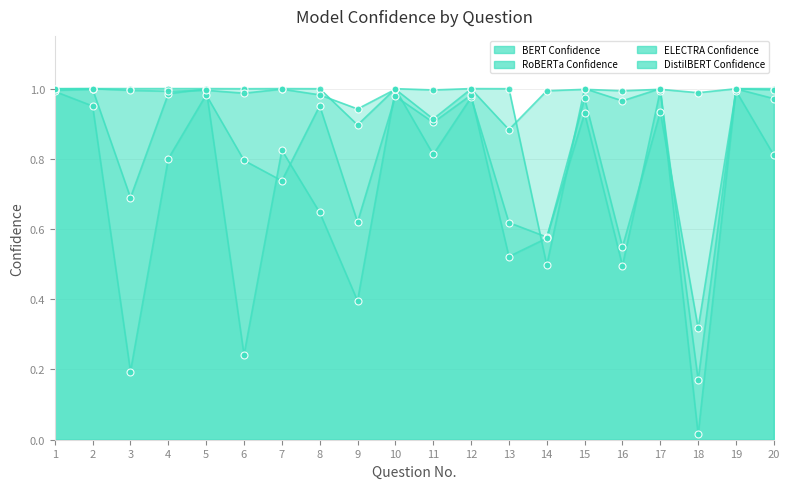

What are all the series names shown in the legend?

BERT Confidence, RoBERTa Confidence, ELECTRA Confidence, DistilBERT Confidence